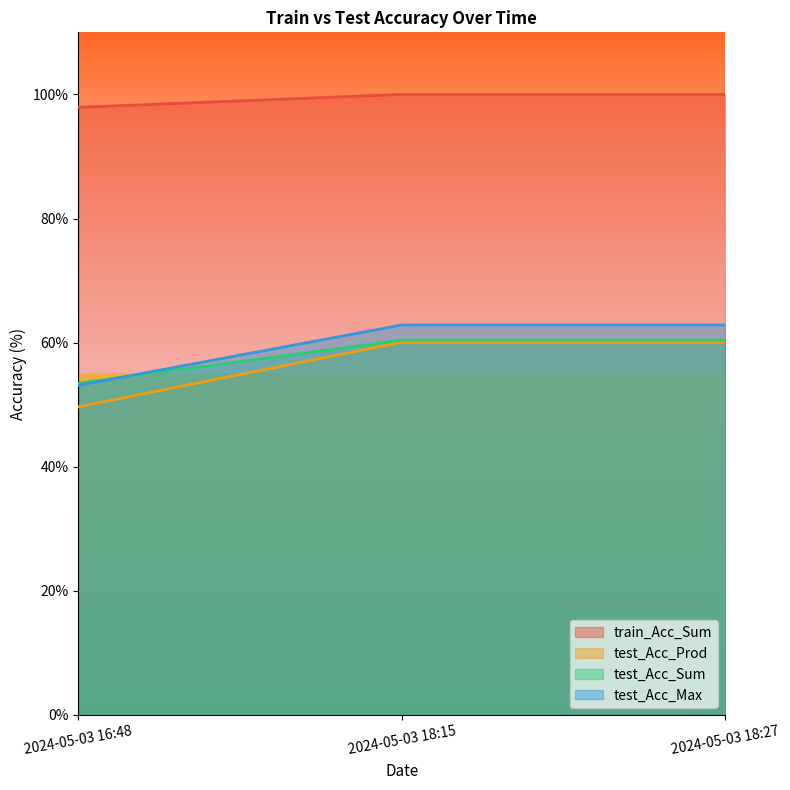

Where does the test_Acc_Sum series first go above 62?

2024-05-03 18:15